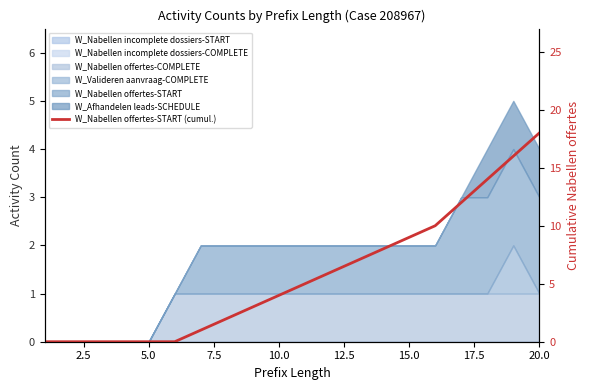

Does the chart have visible grid lines?

No